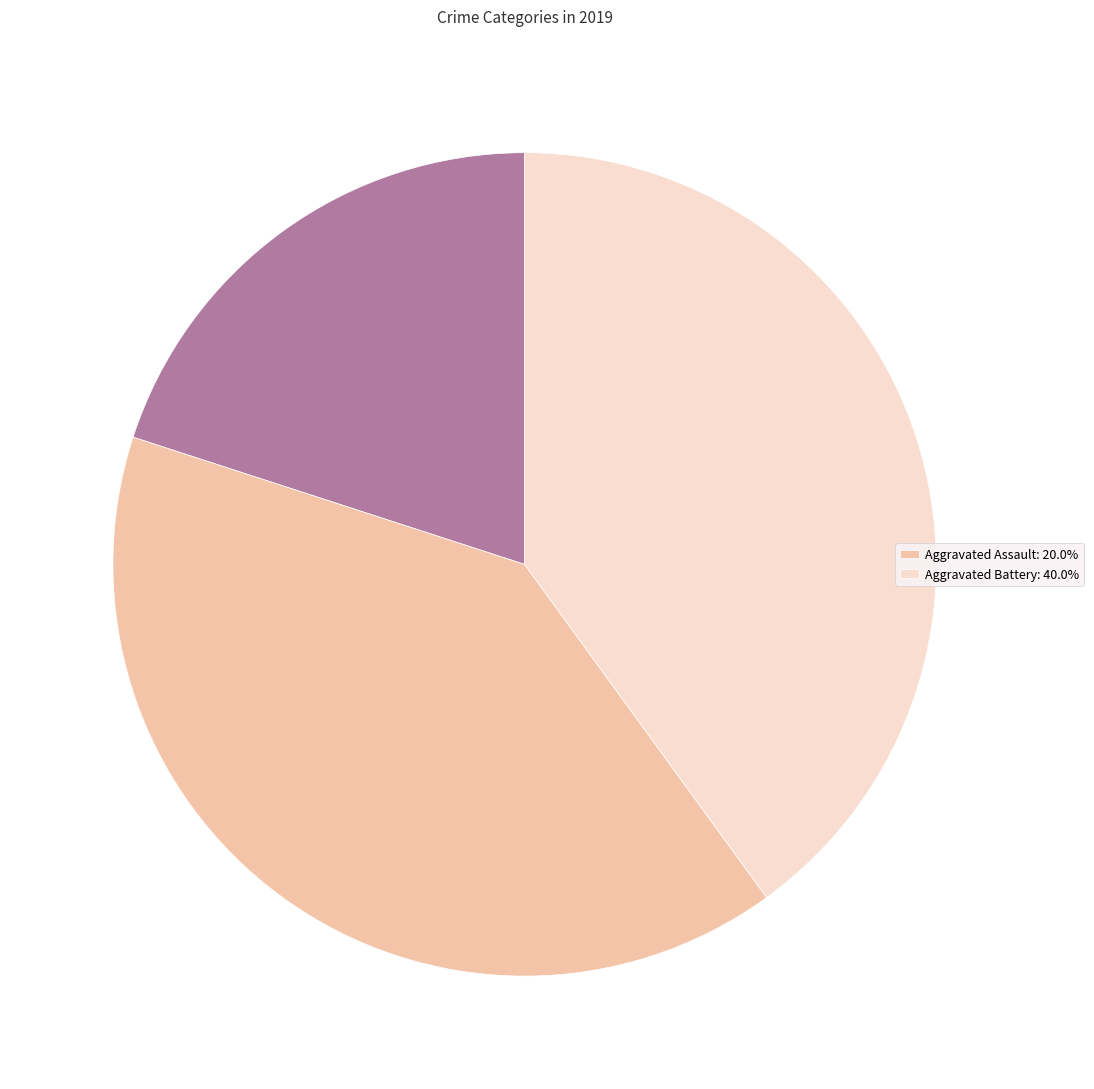

Is the sum of Crime Categories and Aggravated Assault: 20.0% greater than half?

Yes